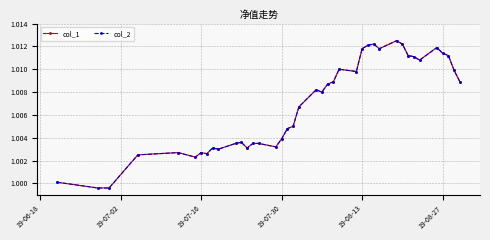

True or false: col_1 and col_2 cross at least once.

False